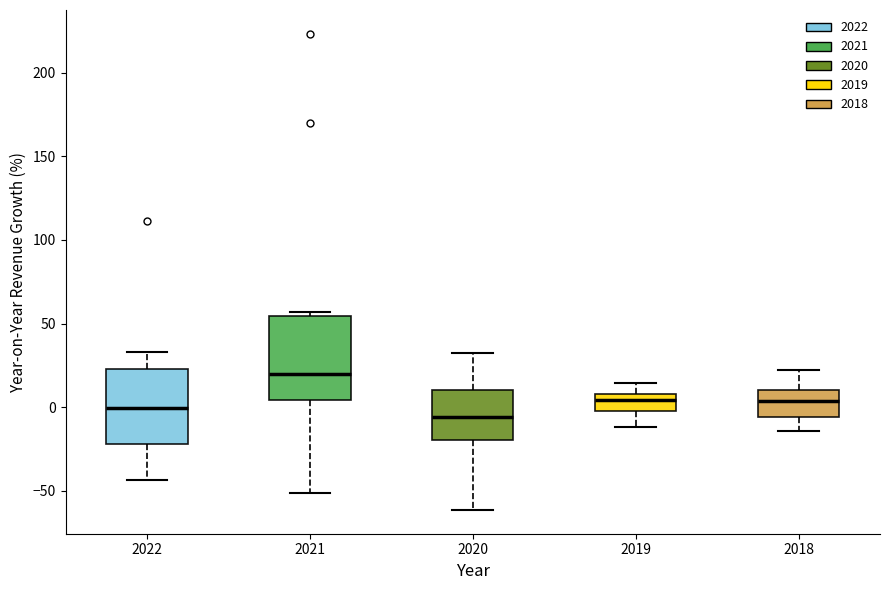

Which box is the tallest, from its lower edge to its upper edge?

2021